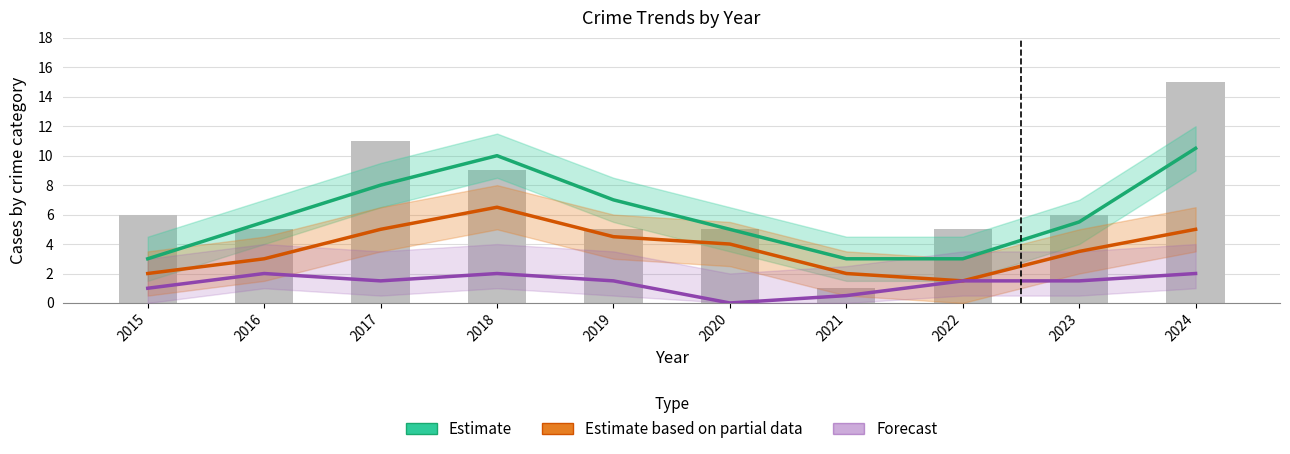

What is the lowest value of the Estimate based on partial data series?

1.5